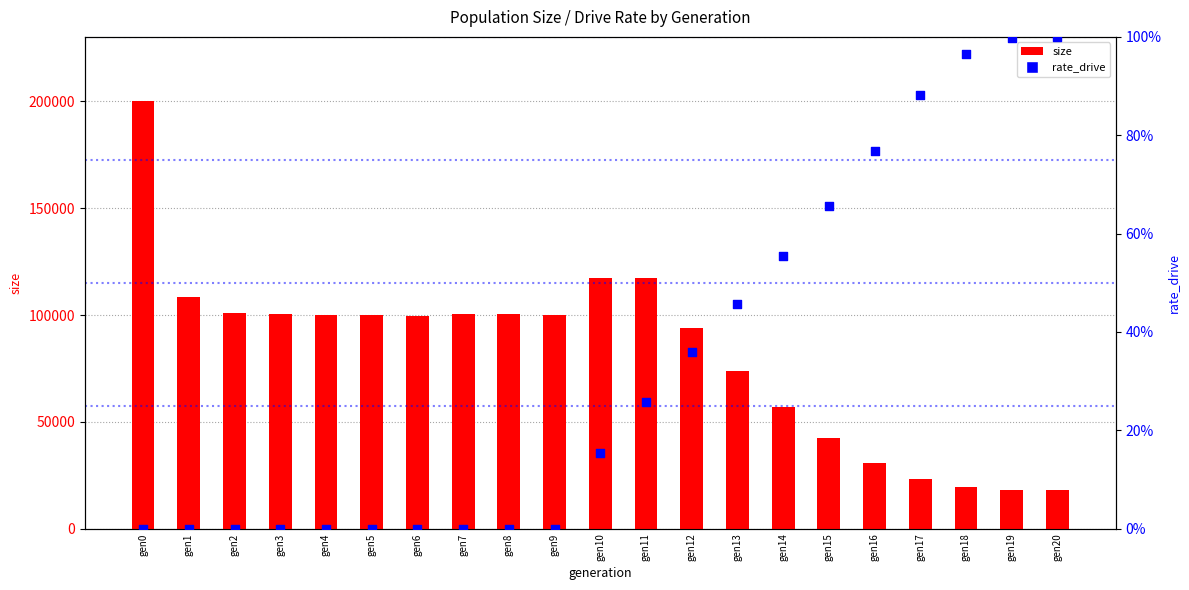

Which series has the widest spread of Y values?

size